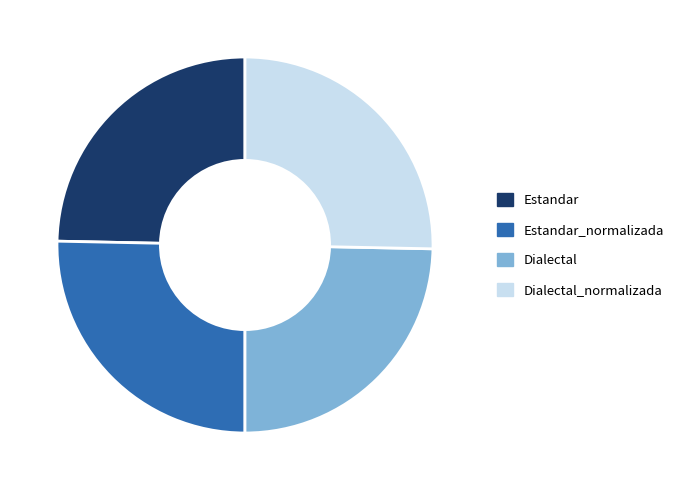

Does Estandar_normalizada account for over 50% of the chart?

No